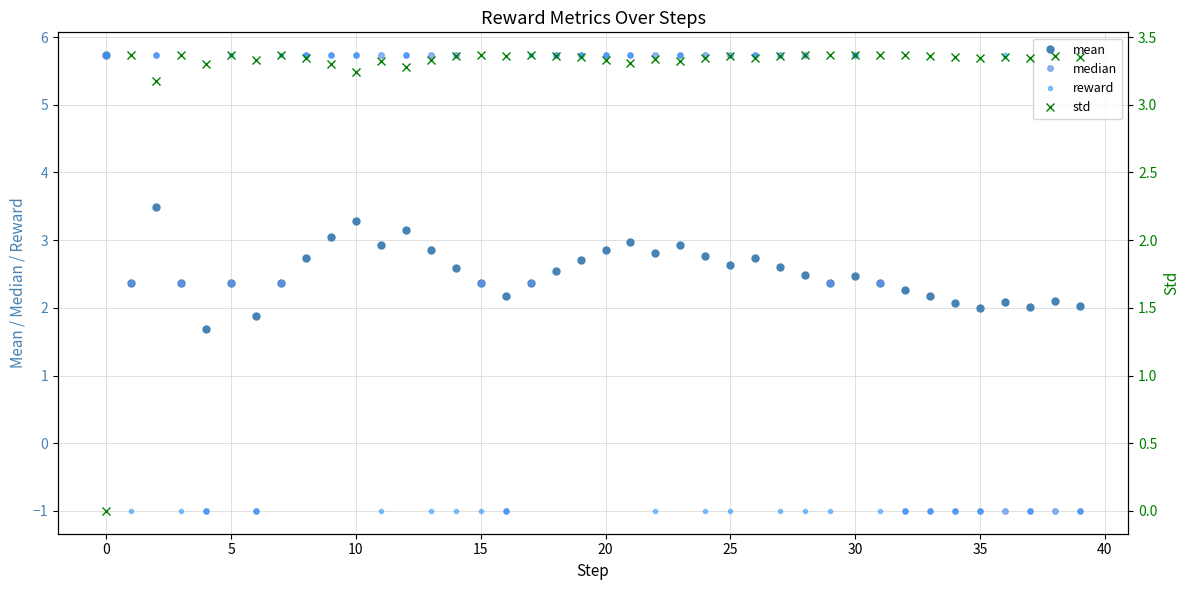

What is the value of the median point at the 27th from the left?

5.7